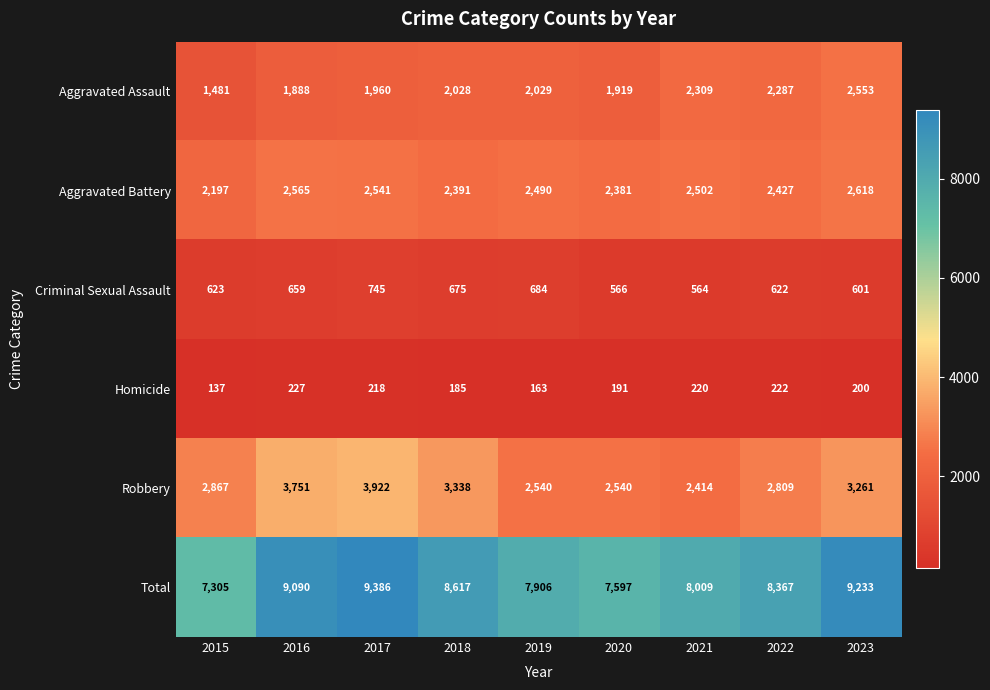

The Criminal Sexual Assault series shows 1045 at 2018. True or false?

False